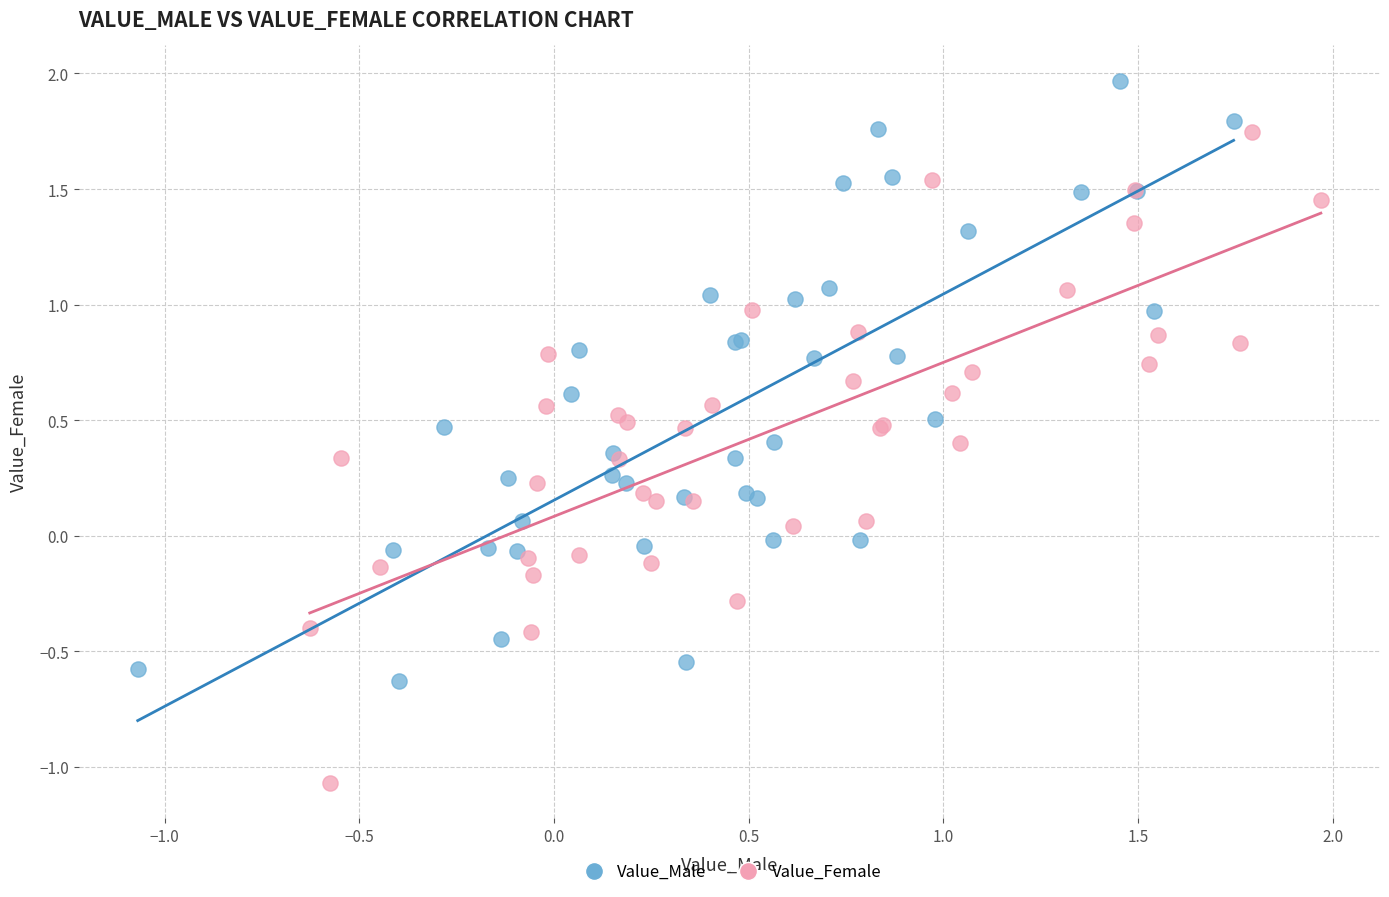

Which series reaches the minimum Y coordinate?

Value_Female